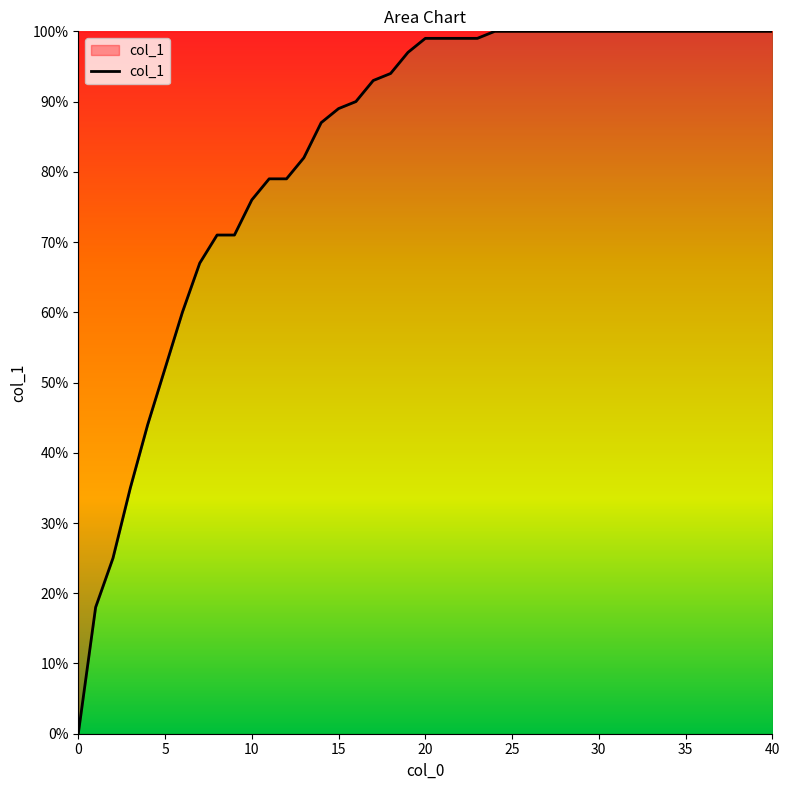

Is this an area chart (filled region under the line)?

Yes